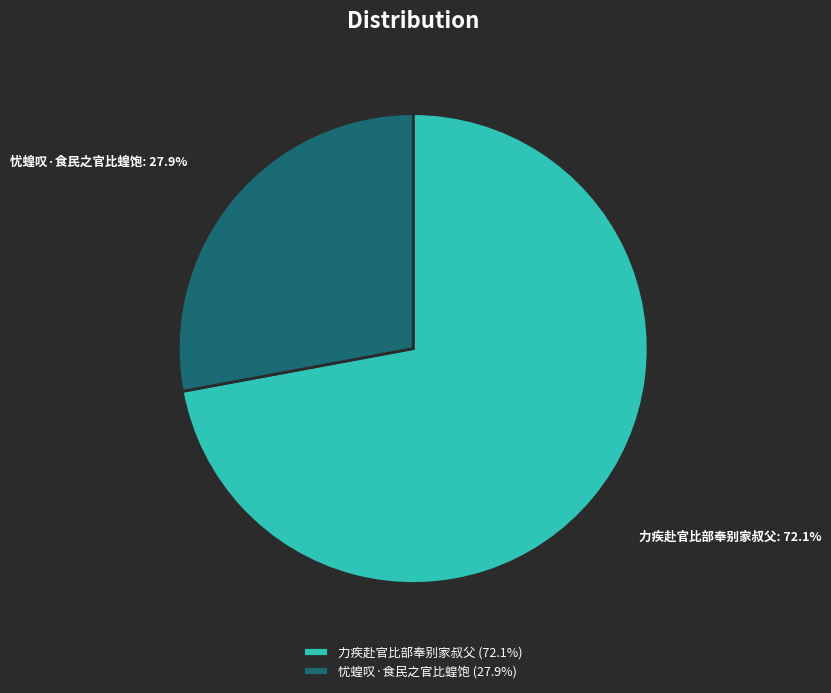

Between 力疾赴官比部奉别家叔父 and 忧蝗叹·食民之官比蝗饱, which is larger?

力疾赴官比部奉别家叔父